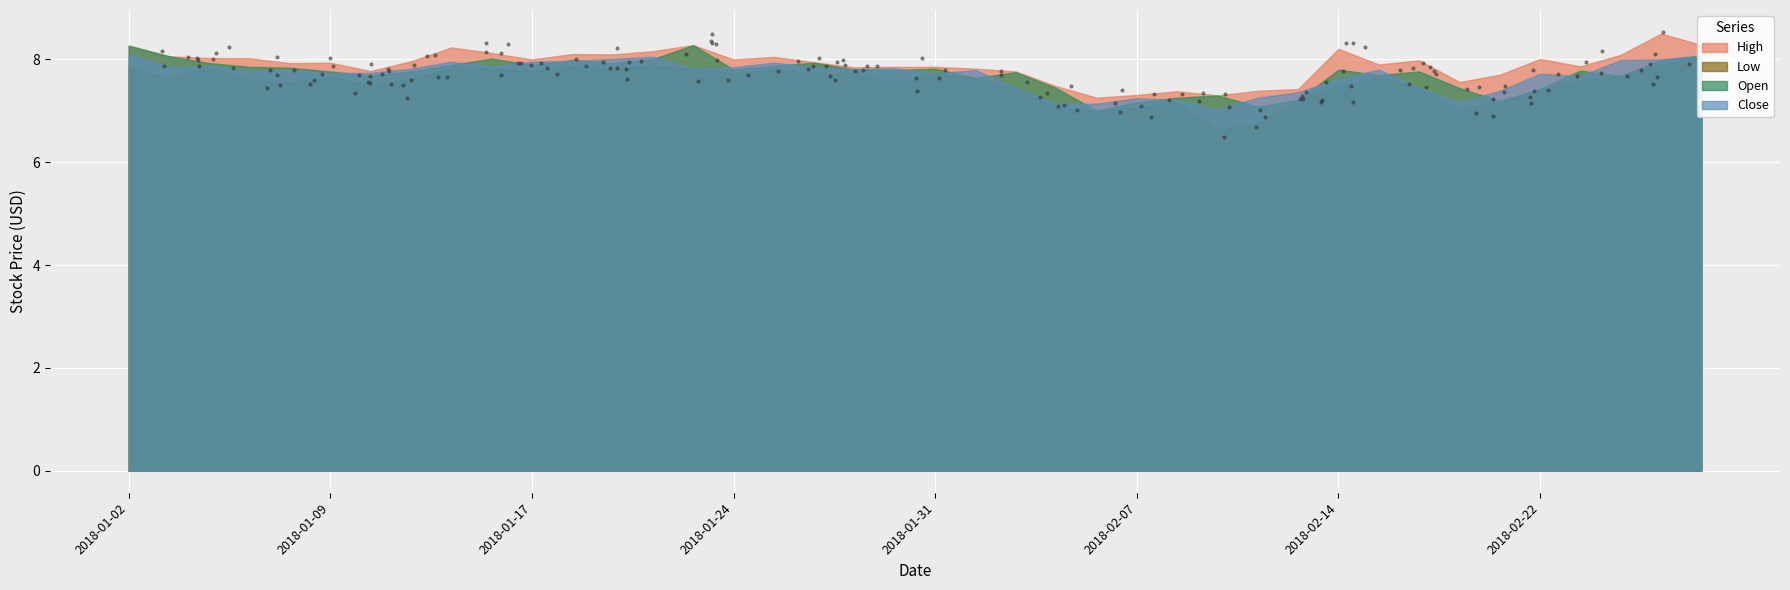

Which series has the largest total across all categories?

High